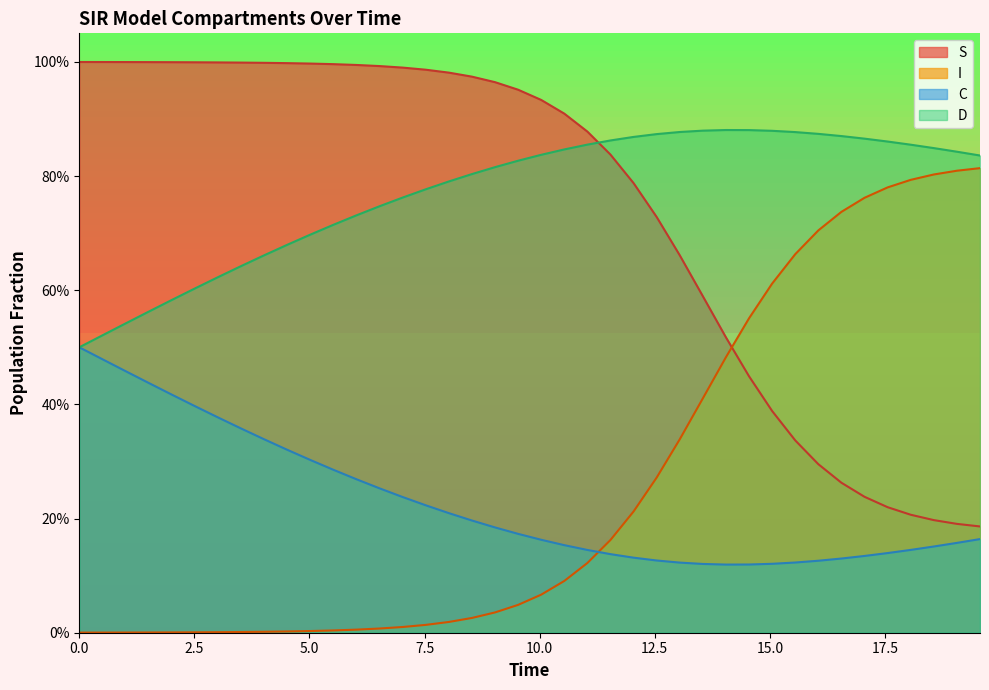

Count the C values in the range 0 to 1.

40